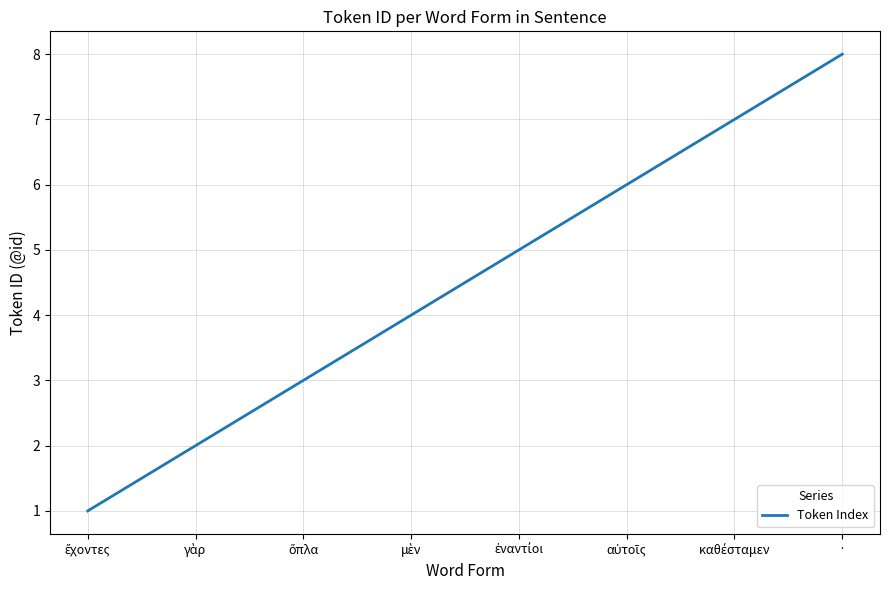

What is the greatest value displayed?

8